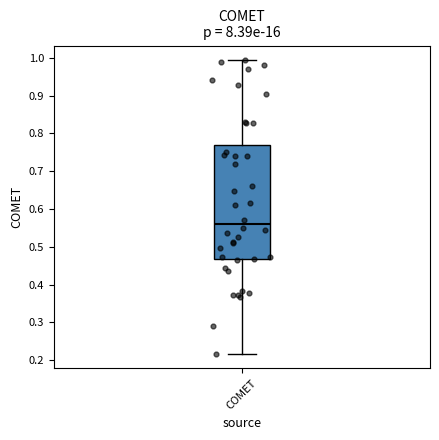

Read this box plot against the y-axis: the position of the median line, the range covered by the box, and the ends of both whiskers. The values are not printed on the chart, so give them approximately, as read against the axis.

median 0.56, box 0.47 to 0.77, whiskers 0.22 to 0.99